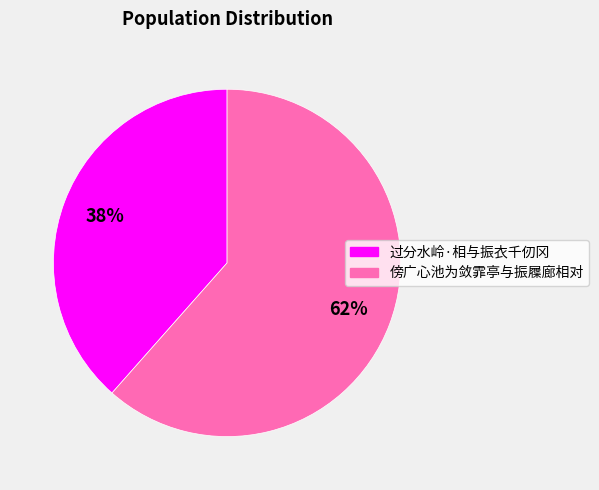

Count the number of slices in the pie.

2